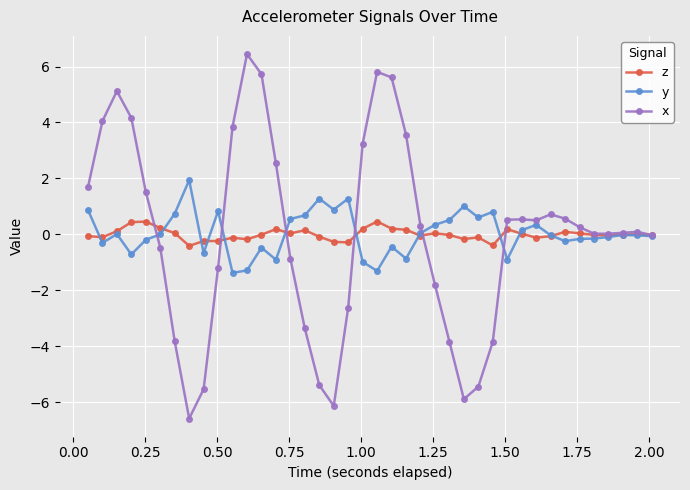

Which series has the widest spread of values?

x